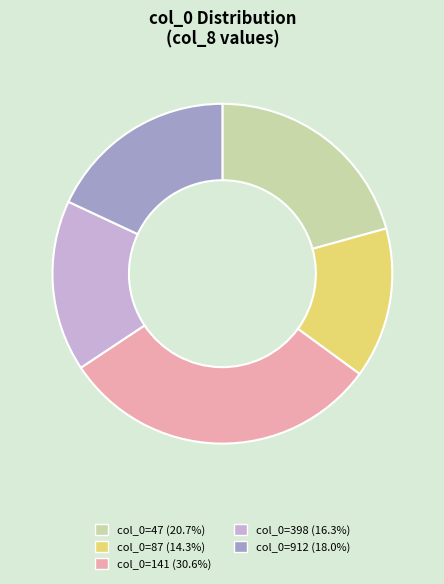

Approximately how many times larger is the value at col_0=87 (14.3%) compared to col_0=141 (30.6%)?

0.5